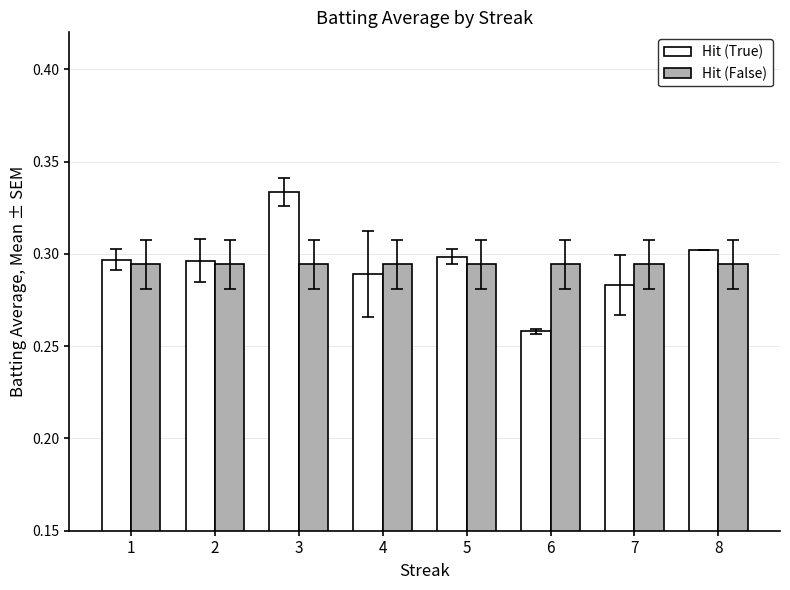

At how many categories does at least one series exceed 0?

8